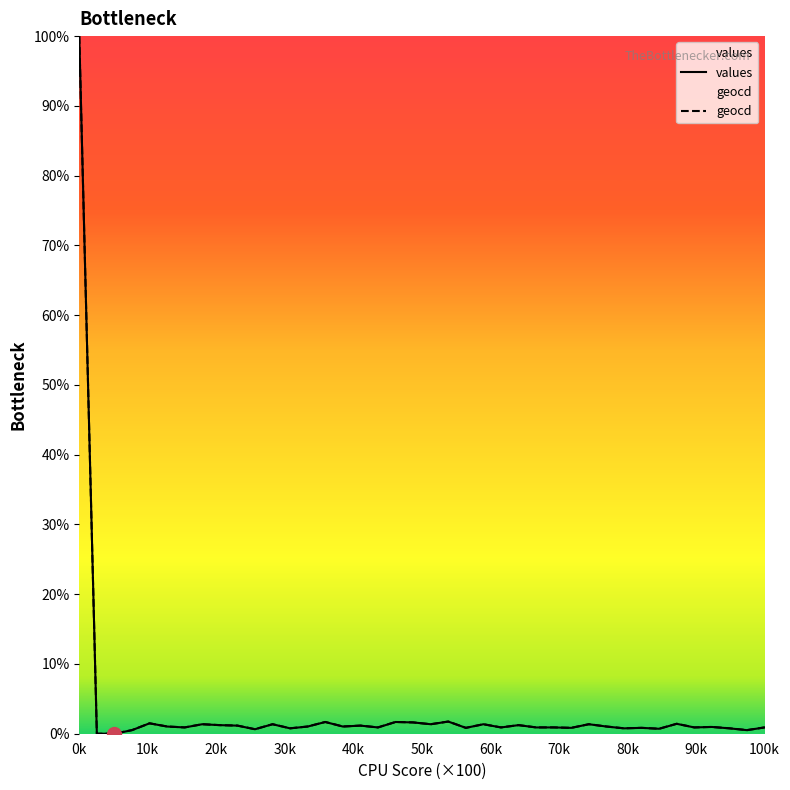

At which category does the chart reach its peak across all series?

0k